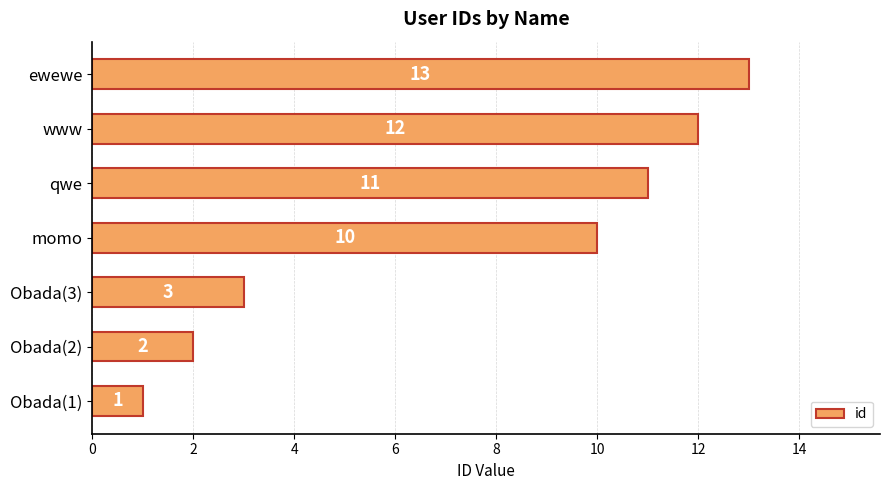

Where is the data nearest to the value 7?

momo